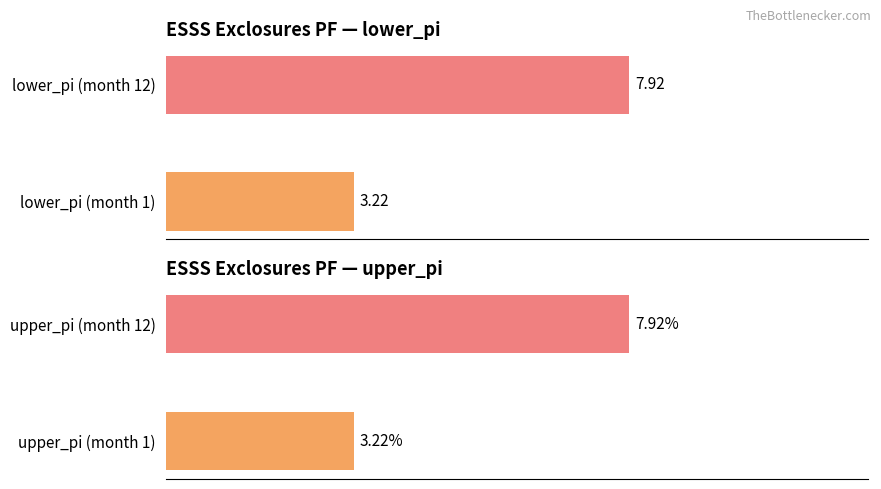

The upper_pi series shows 5.3 at upper_pi (month 1). True or false?

False